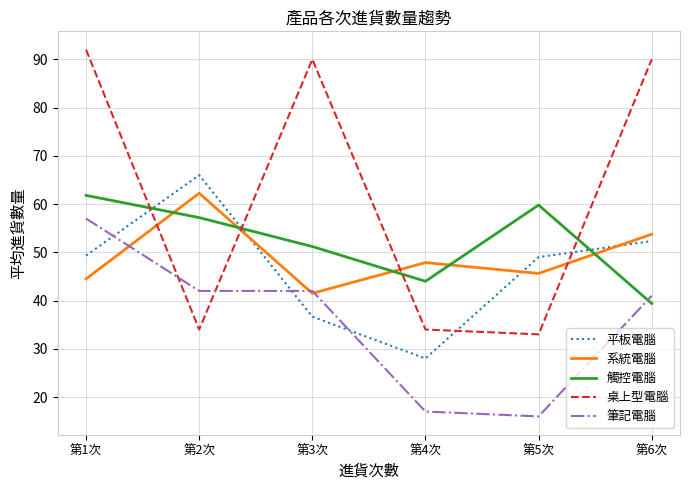

Rank the series at 第5次 from highest to lowest value.

觸控電腦, 平板電腦, 系統電腦, 桌上型電腦, 筆記電腦